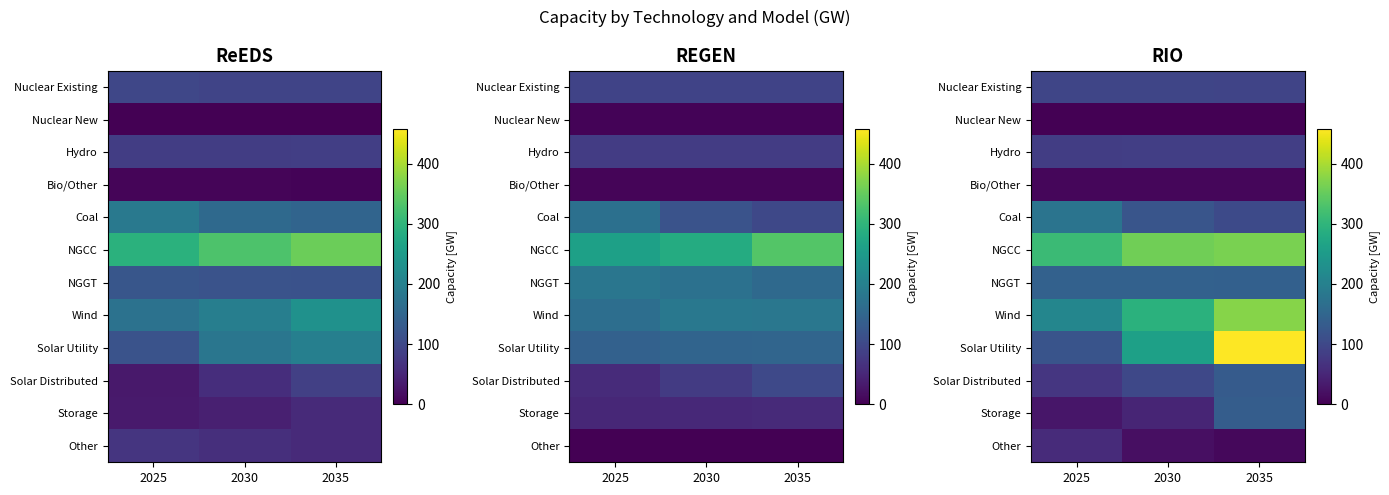

Between 2025 and 2030, which series saw the biggest shift?

Solar Utility